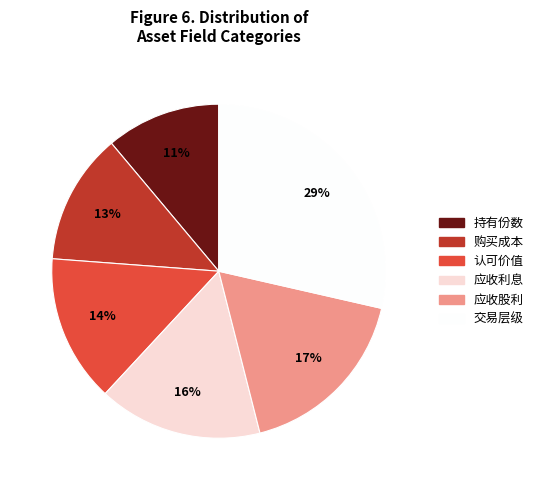

How many slices are in this pie chart?

6